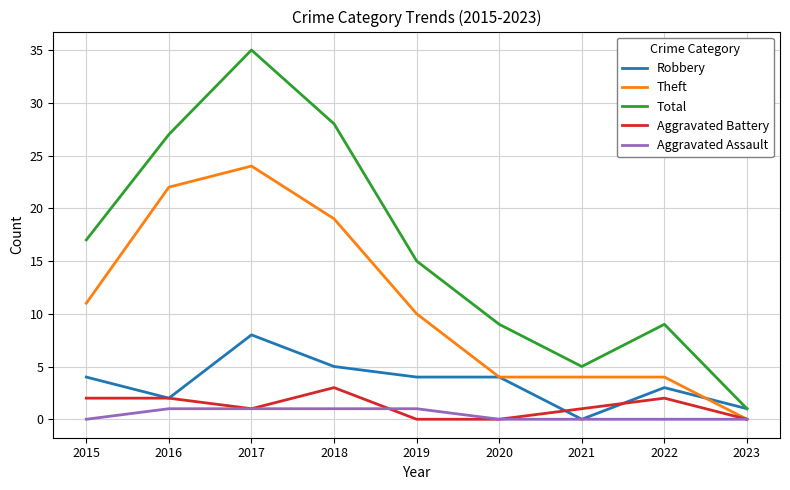

Which series changed the most between 2020 and 2023?

Total